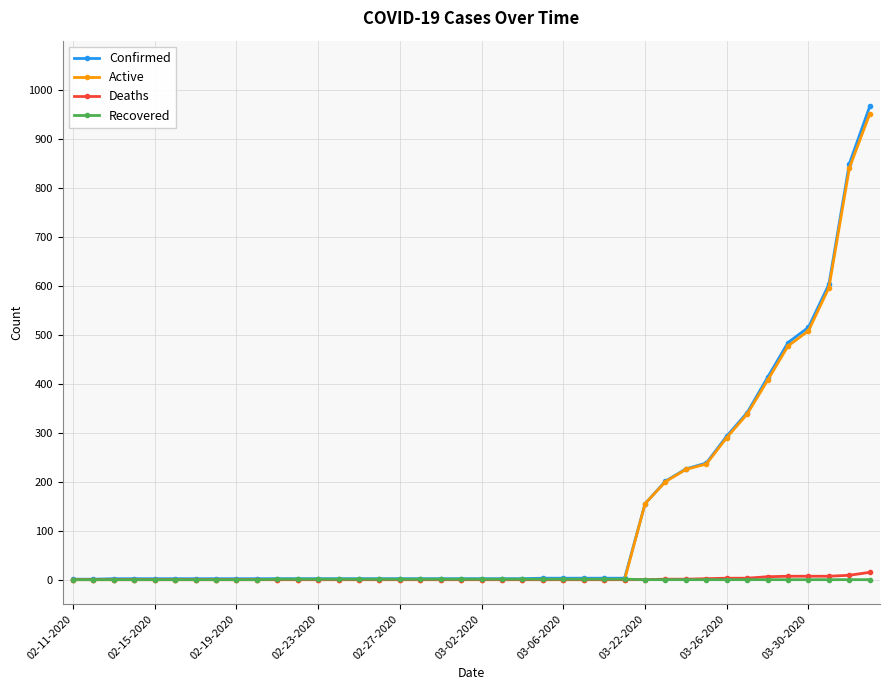

At how many categories does at least one series exceed 29?

12